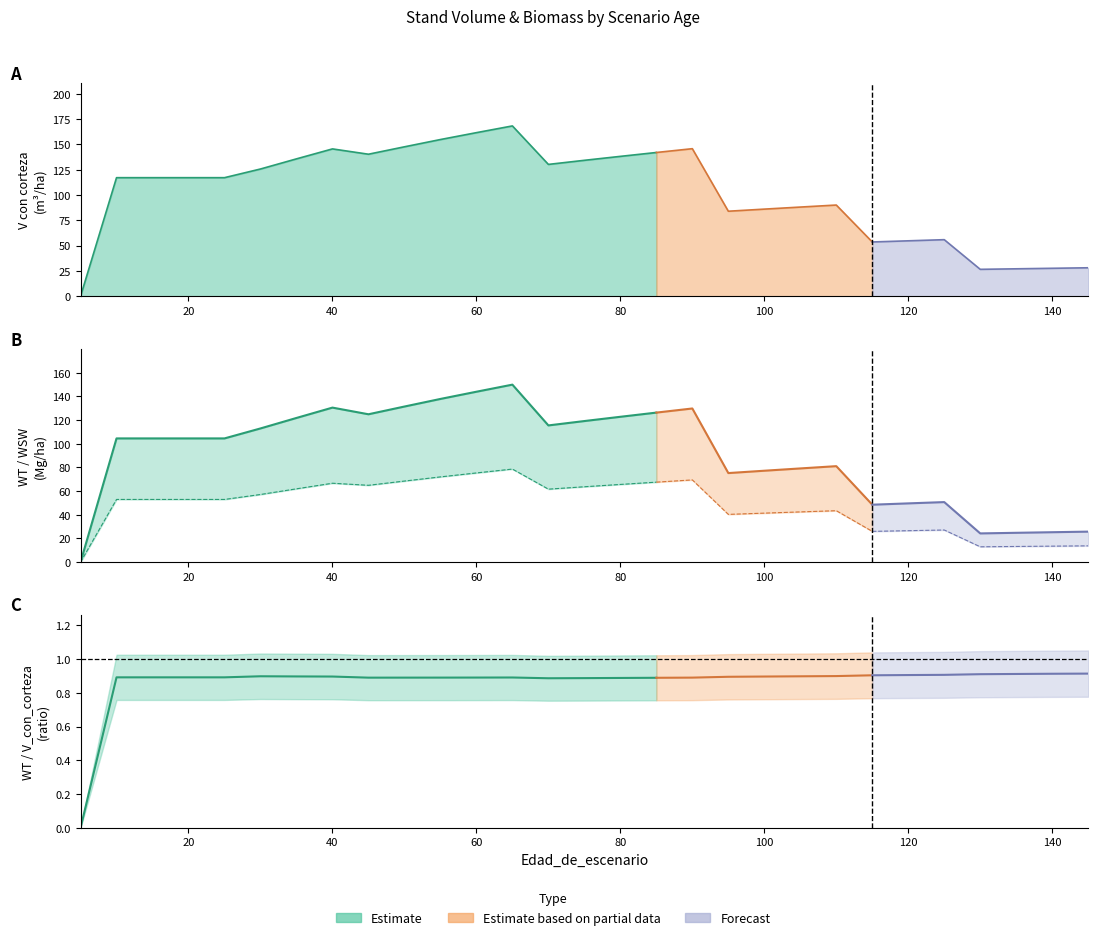

How many interior local peaks does the WT/V ratio series have?

2